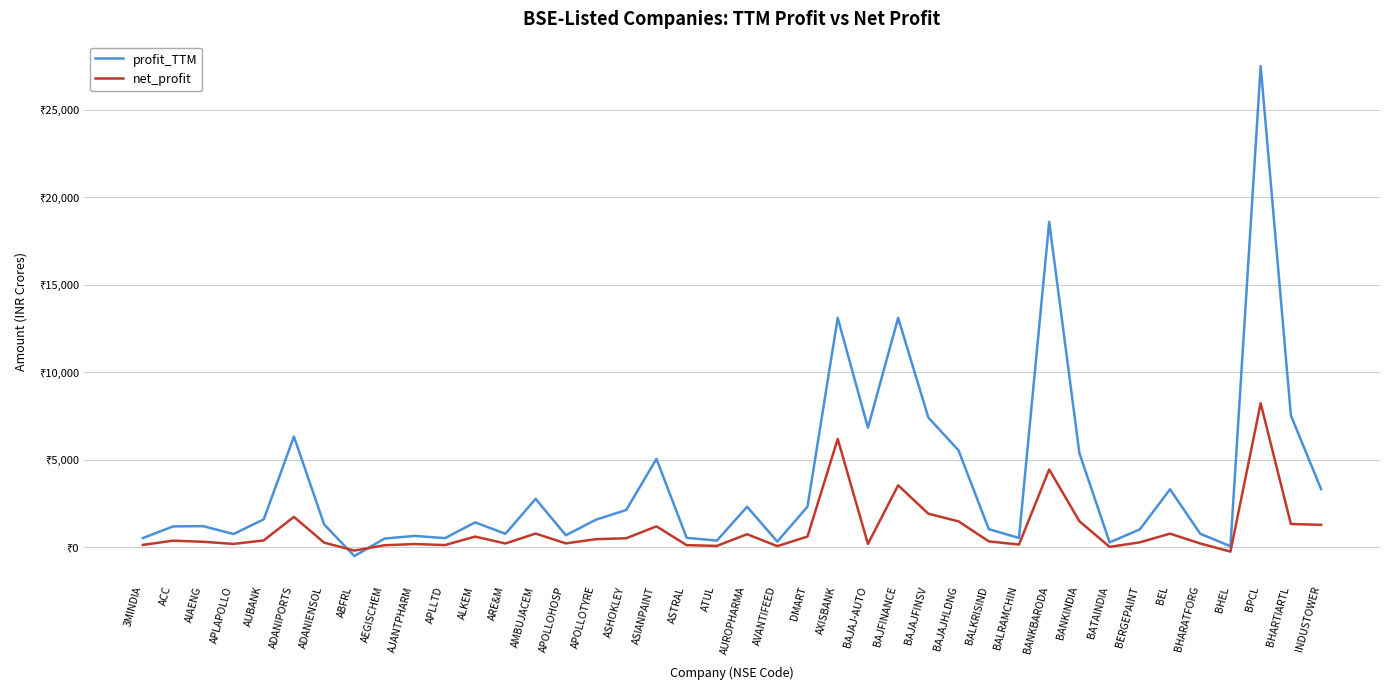

What is the difference between the maximum and minimum values in the net_profit series?

8481.6